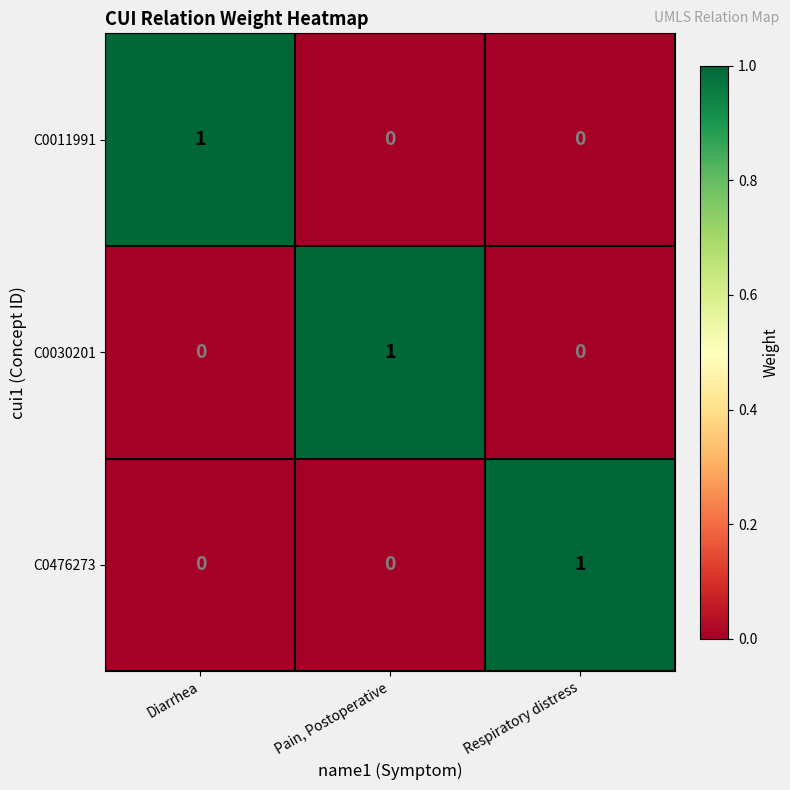

At which label does C0011991 reach its peak?

Diarrhea